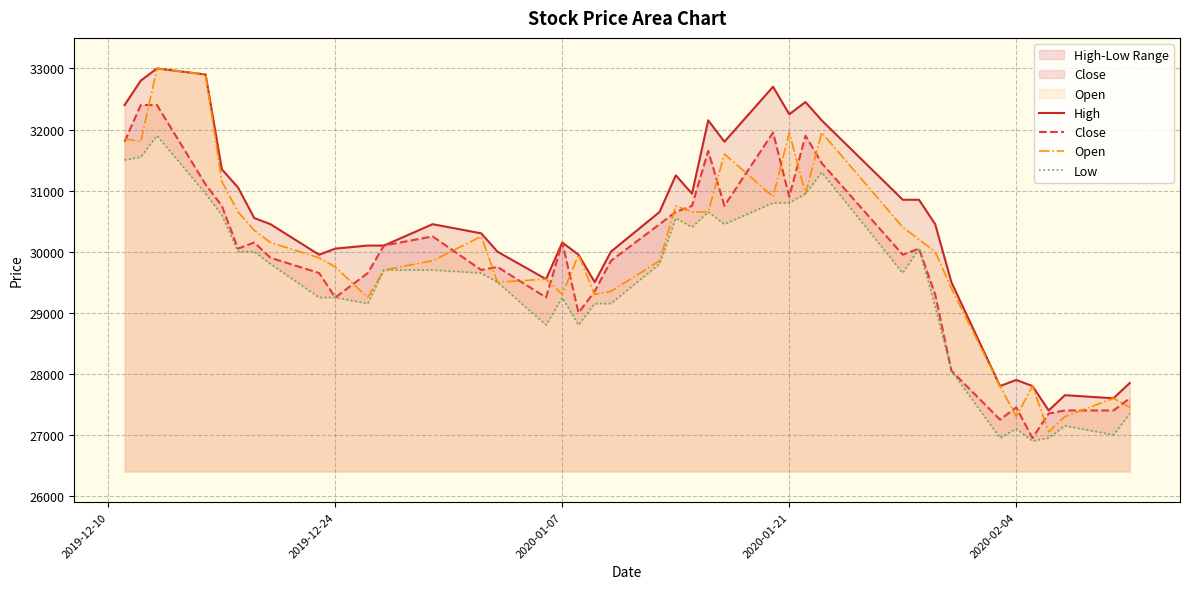

True or false: Open has more than 1 points higher than both neighbors.

True